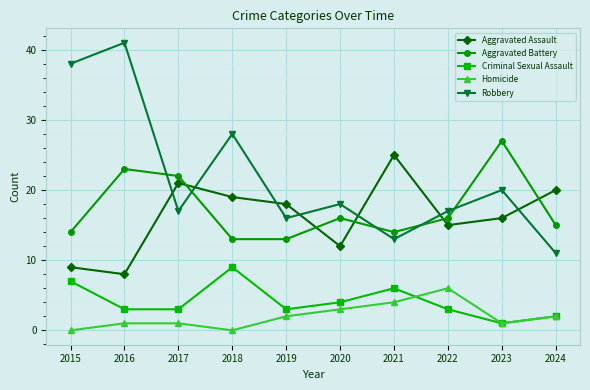

Where is the first local minimum for Homicide?

2018